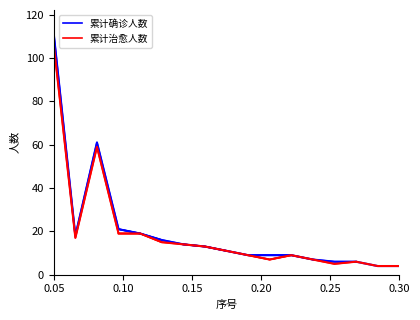

True or false: 累计确诊人数 and 累计治愈人数 cross at least once.

False